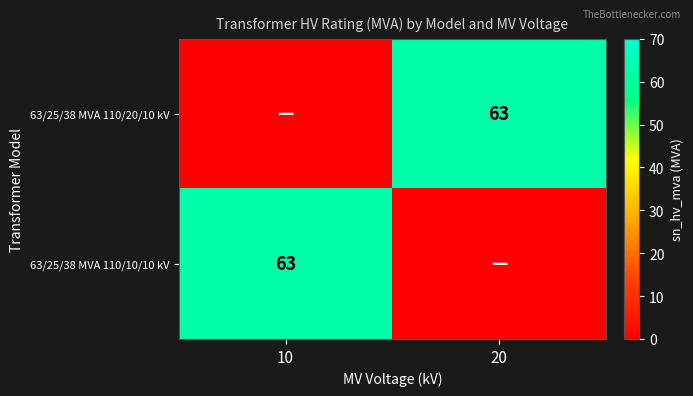

The 63/25/38 MVA 110/10/10 kV series shows 112 at 10. True or false?

False